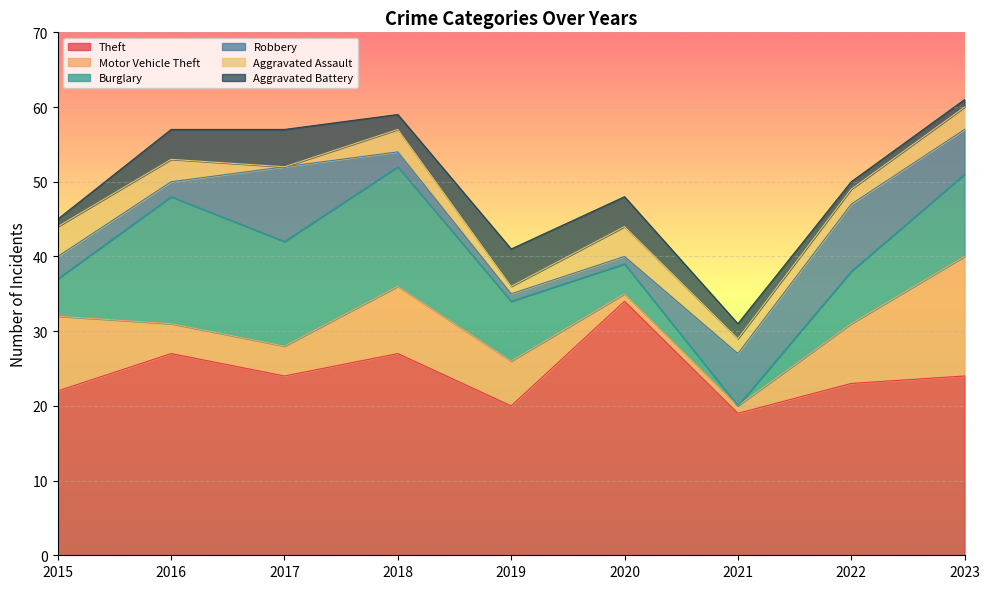

Reading left to right, list all the values displayed in this chart.

Theft: 2015=22	2016=27	2017=24	2018=27	2019=20	2020=34	2021=19	2022=23	2023=24
Motor Vehicle Theft: 2015=10	2016=4	2017=4	2018=9	2019=6	2020=1	2021=1	2022=8	2023=16
Burglary: 2015=5	2016=17	2017=14	2018=16	2019=8	2020=4	2021=0	2022=7	2023=11
Robbery: 2015=3	2016=2	2017=10	2018=2	2019=1	2020=1	2021=7	2022=9	2023=6
Aggravated Assault: 2015=4	2016=3	2017=0	2018=3	2019=1	2020=4	2021=2	2022=2	2023=3
Aggravated Battery: 2015=1	2016=4	2017=5	2018=2	2019=5	2020=4	2021=2	2022=1	2023=1